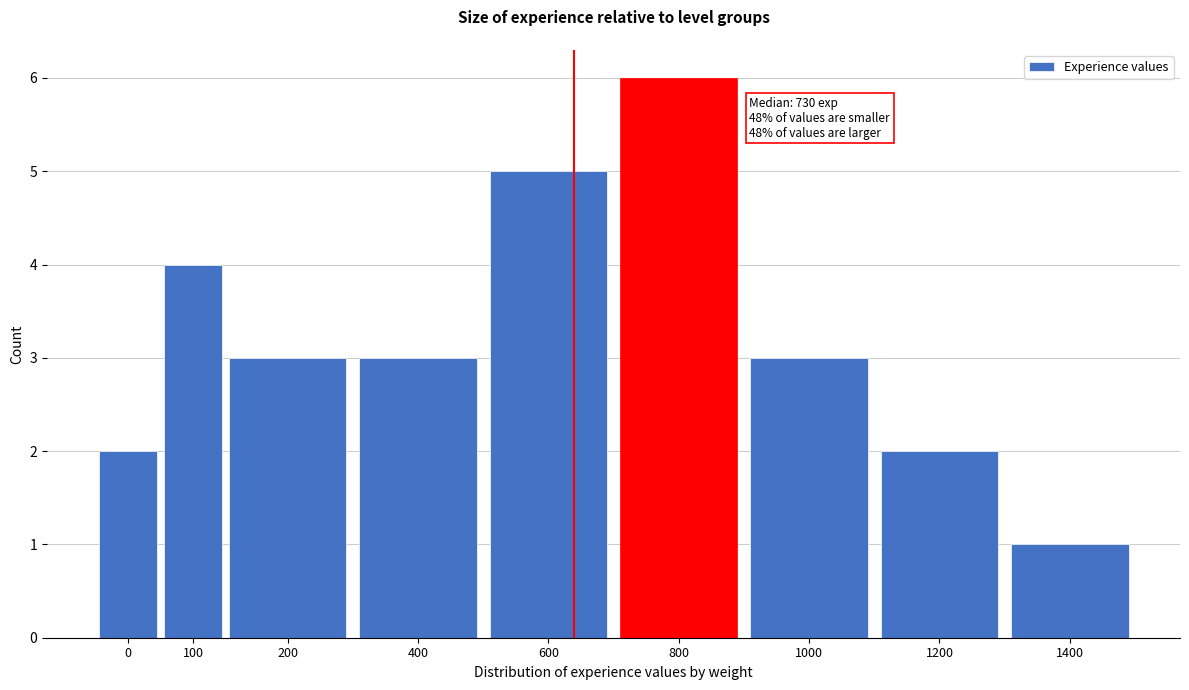

Reading right to left, what are all the values shown in this chart?

1	2	3	6	5	3	3	4	2